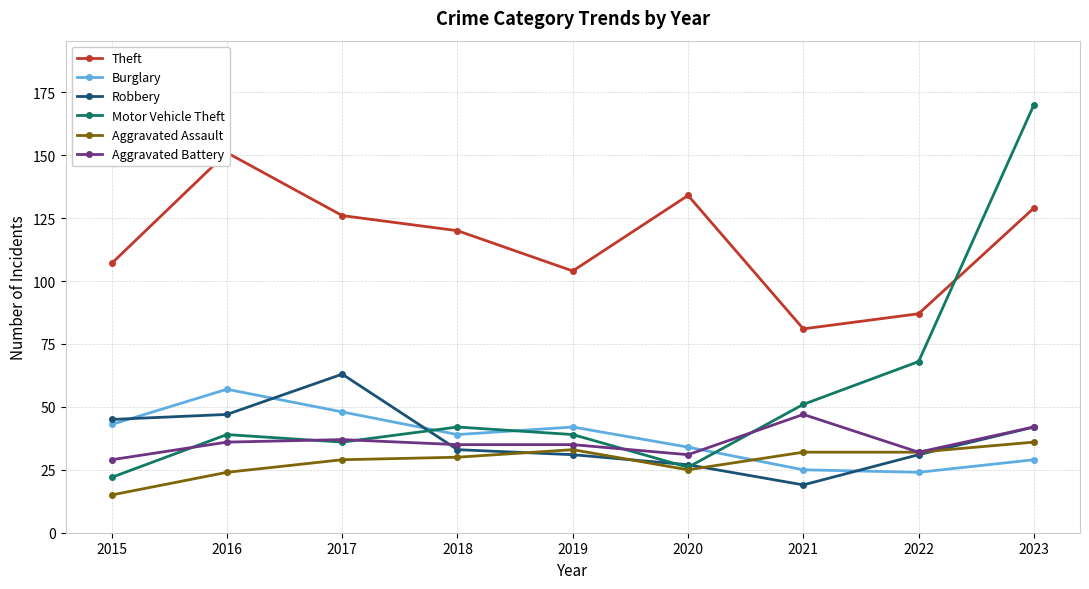

Where do Aggravated Assault and Burglary first cross each other?

2020 and 2021